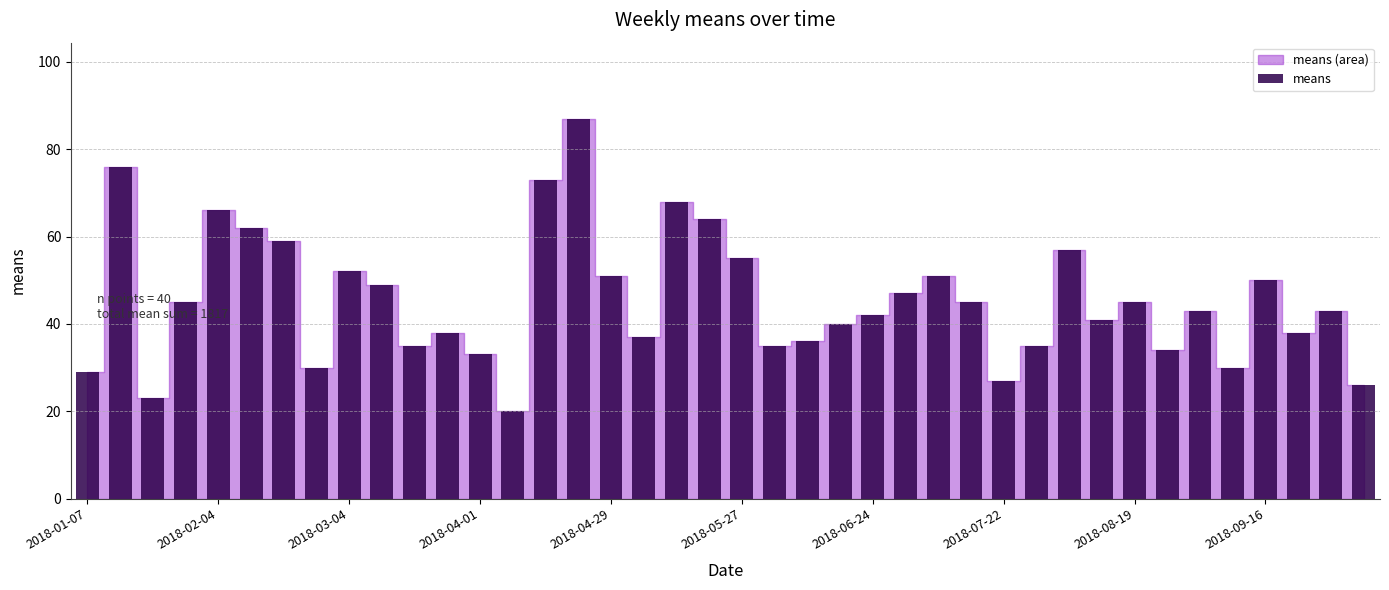

What is the sum of all values?

1817